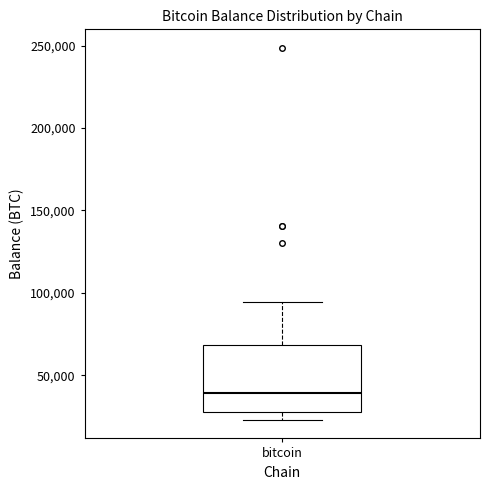

Read this box plot against the y-axis: the position of the median line, the range covered by the box, and the ends of both whiskers. The values are not printed on the chart, so give them approximately, as read against the axis.

median 40000, box 30000 to 70000, whiskers 25000 to 95000